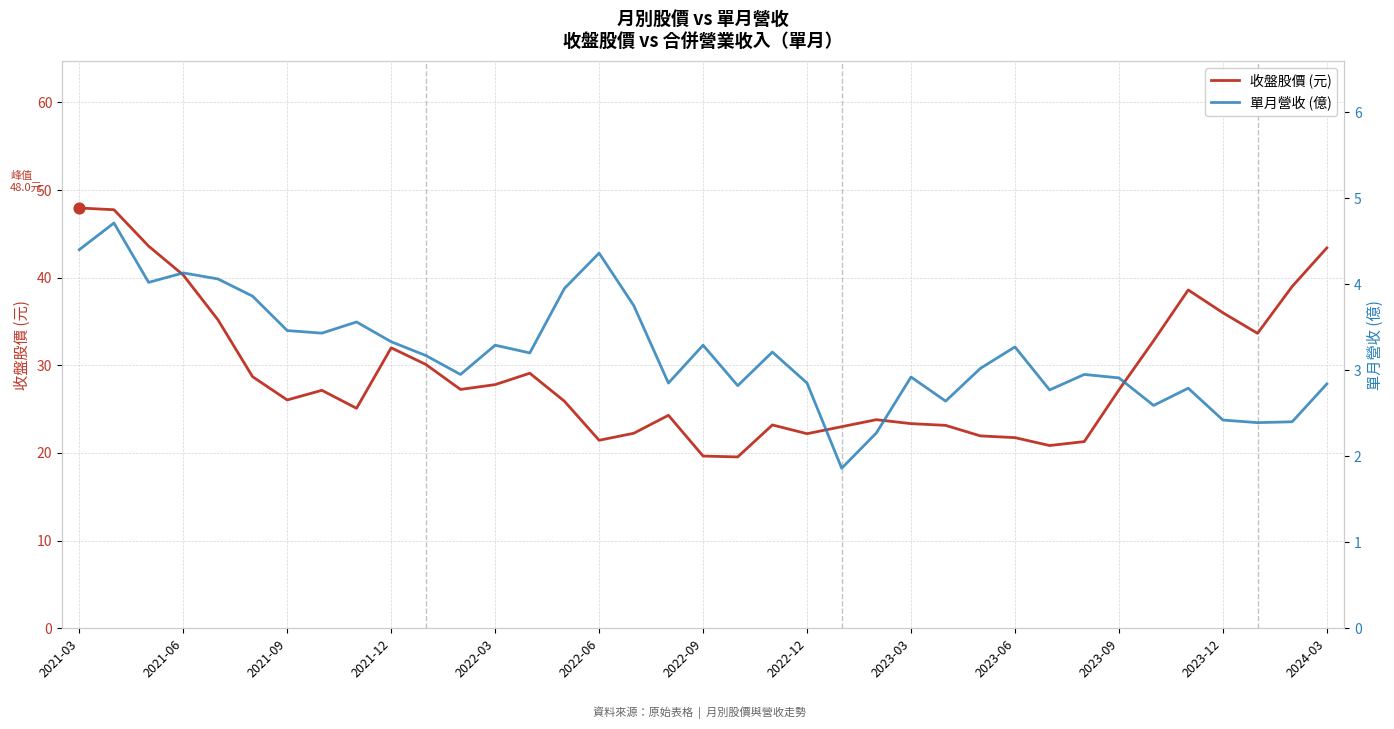

At how many categories does at least one series exceed 44?

2